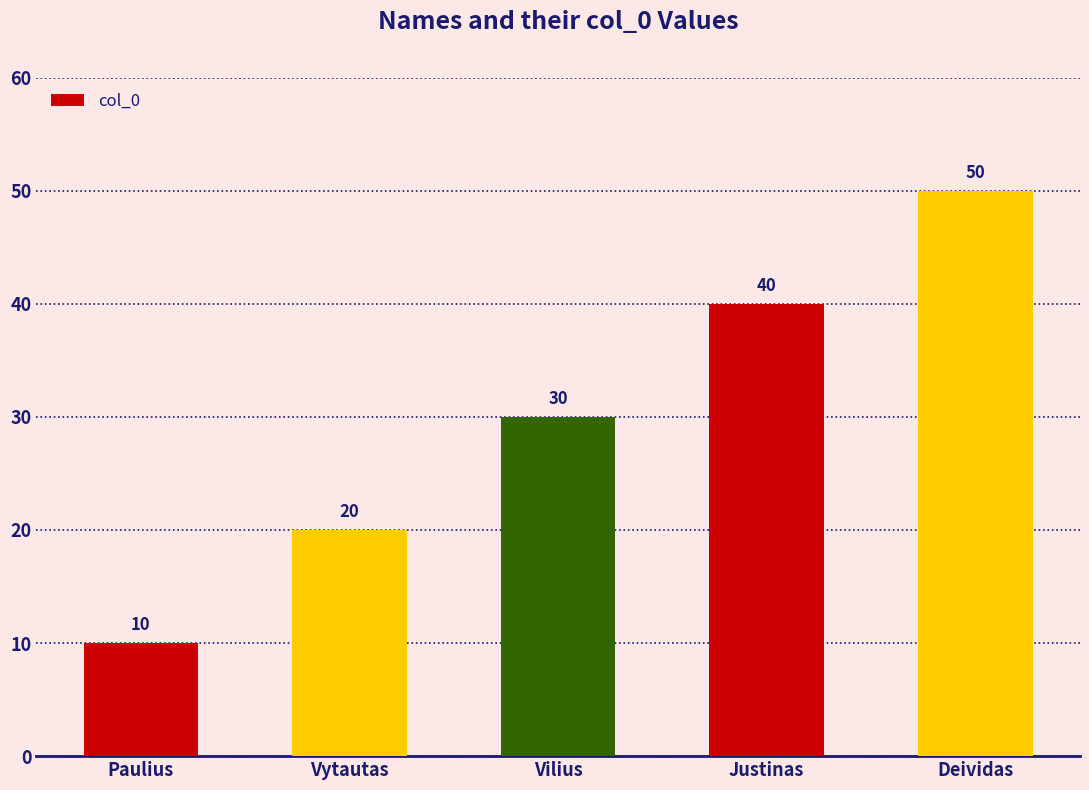

Read the value at Vytautas.

20